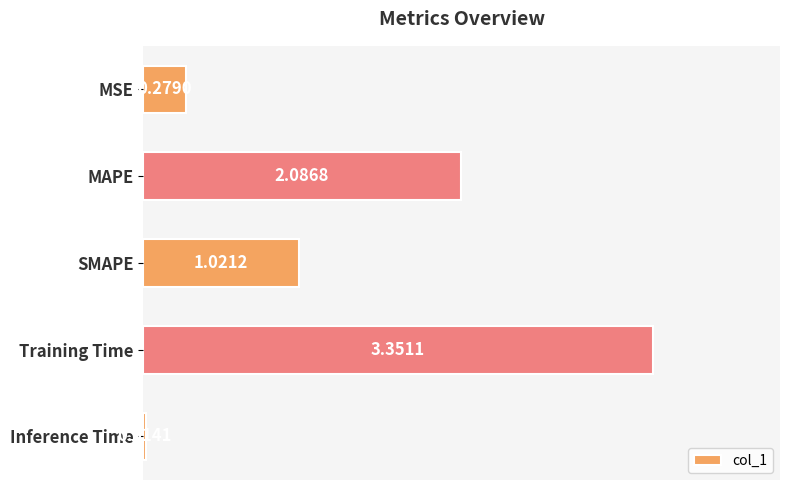

Which label corresponds to the smallest value in the chart?

Inference Time